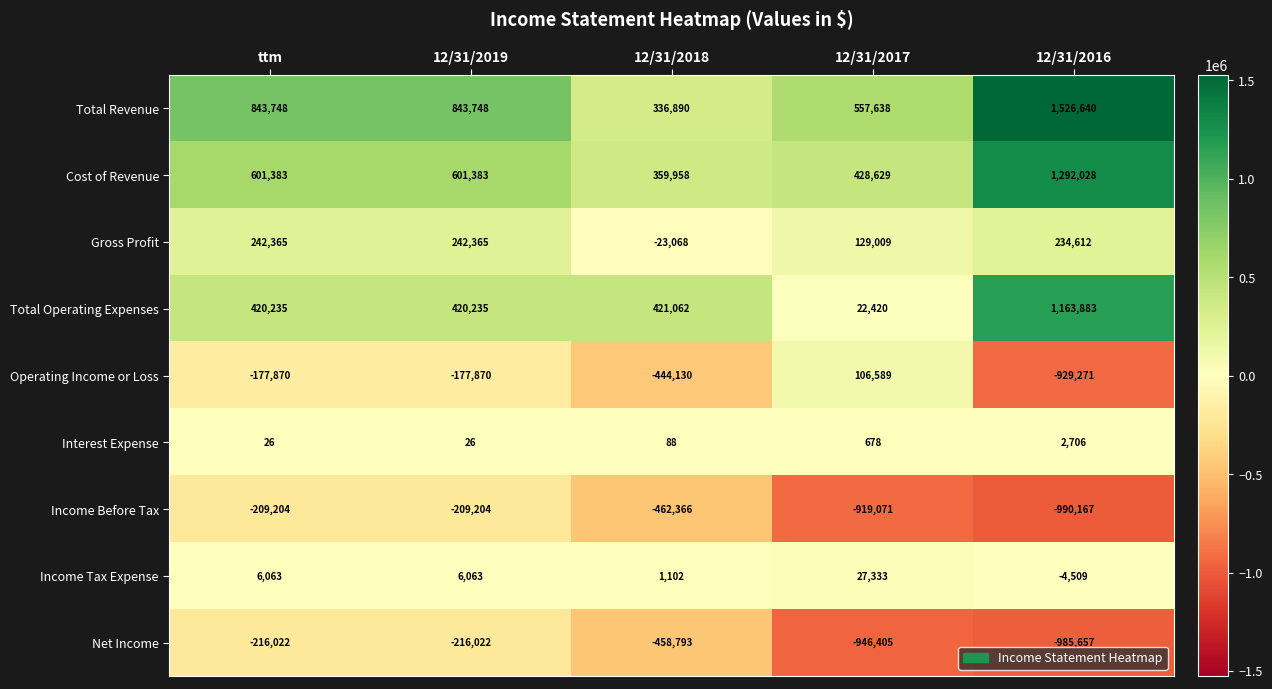

Is the value of Total Revenue at 12/31/2016 greater than the value of Operating Income or Loss at ttm?

Yes